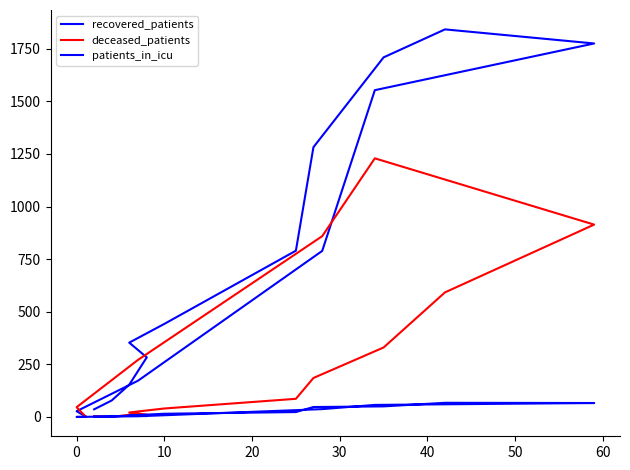

What is the average value of the deceased_patients series?

288